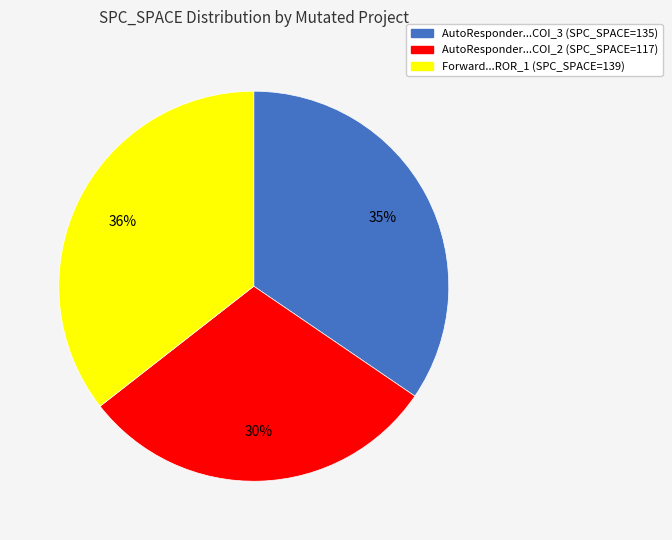

Is there a majority slice in this chart?

No